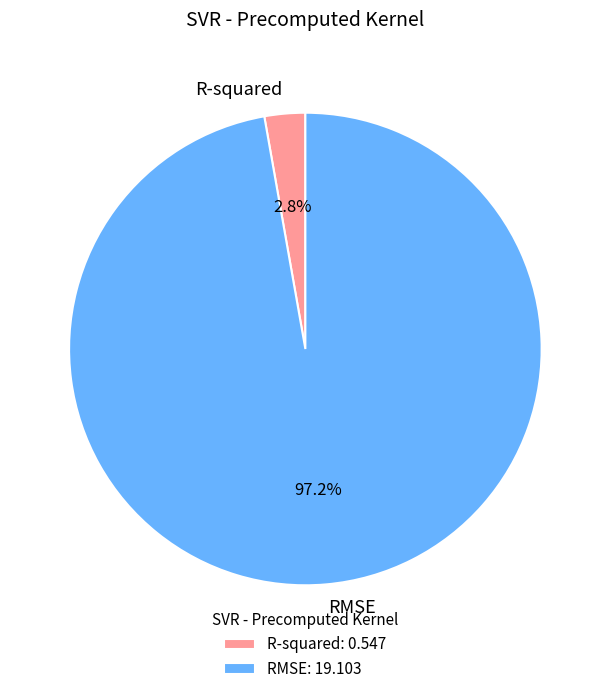

To the nearest percent, what is the difference between the largest and smallest slice percentages?

94%